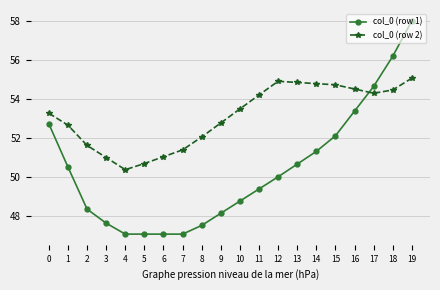

Does the chart have visible grid lines?

Yes